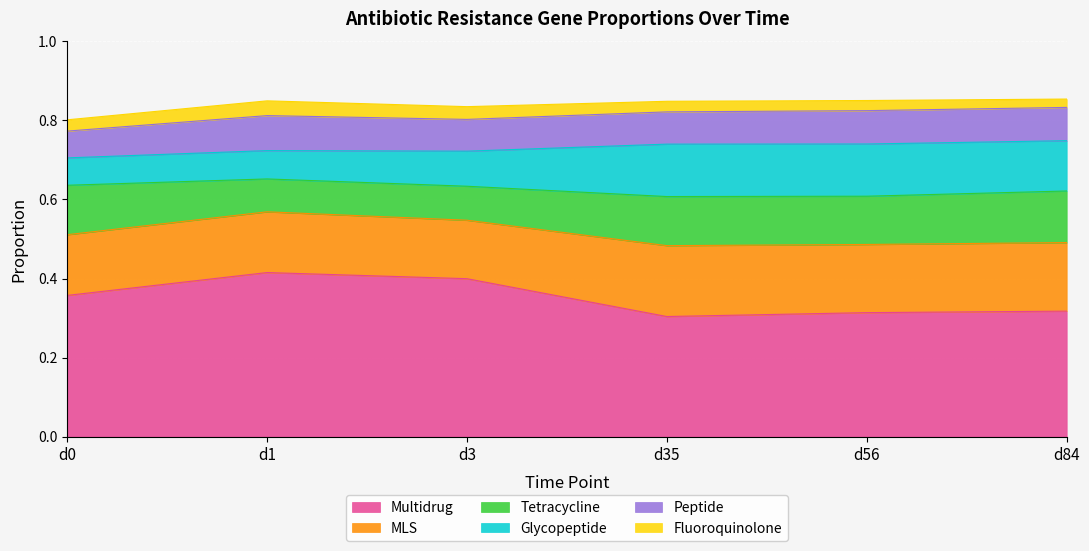

In MLS, how many points are lower than both neighbors (excluding endpoints)?

2